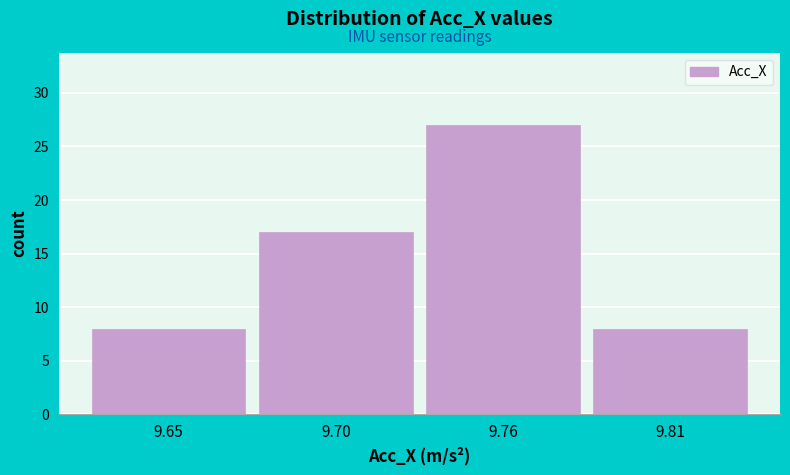

Reading right to left, extract all data points from this chart.

8	27	17	8